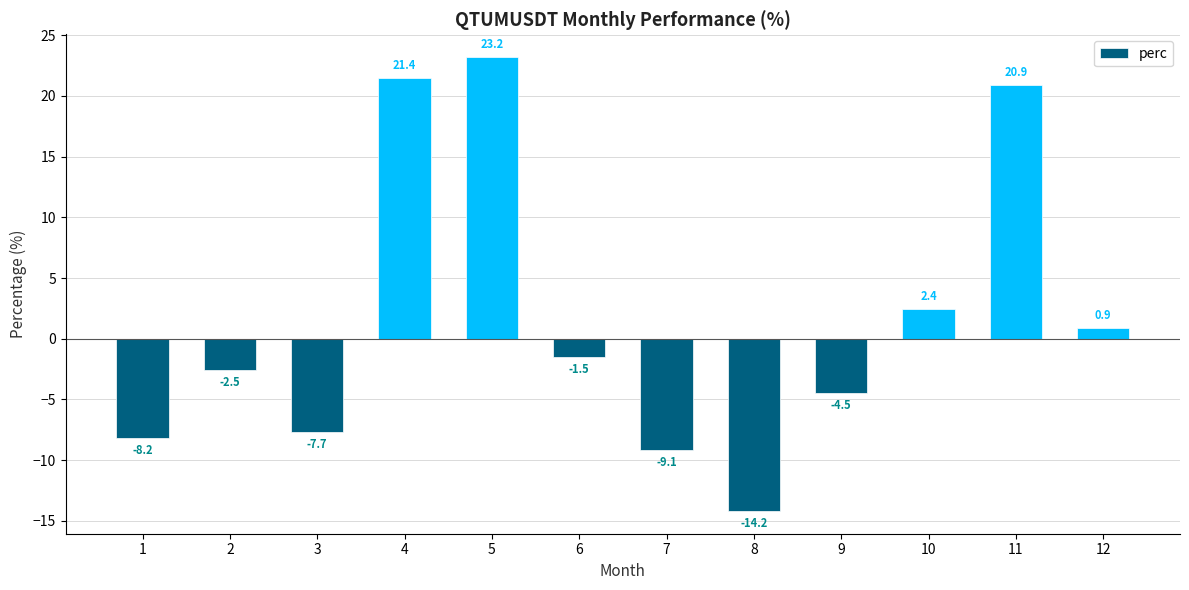

True or false: the data shows -7.7 at 3.

True